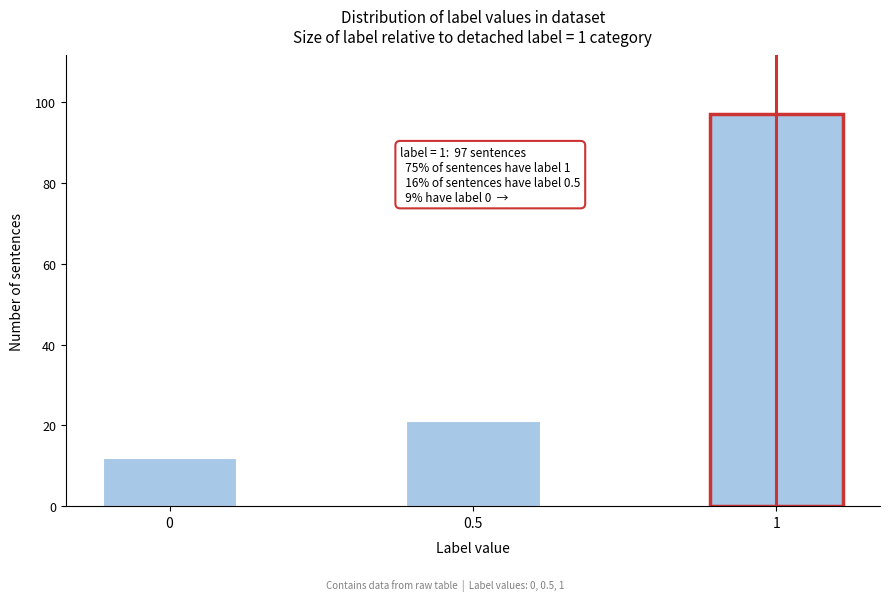

Reading left to right, what are all the values shown in this chart?

0=12	0.5=21	1=97